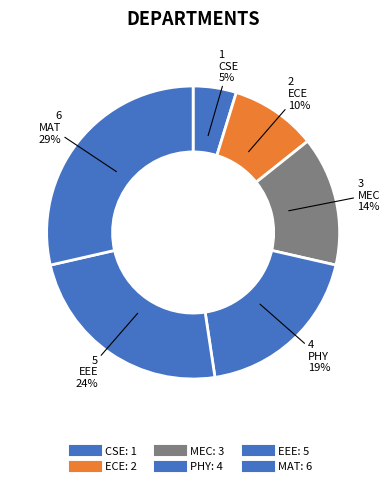

Rank the categories by value from highest to lowest.

MAT, EEE, PHY, MEC, ECE, CSE